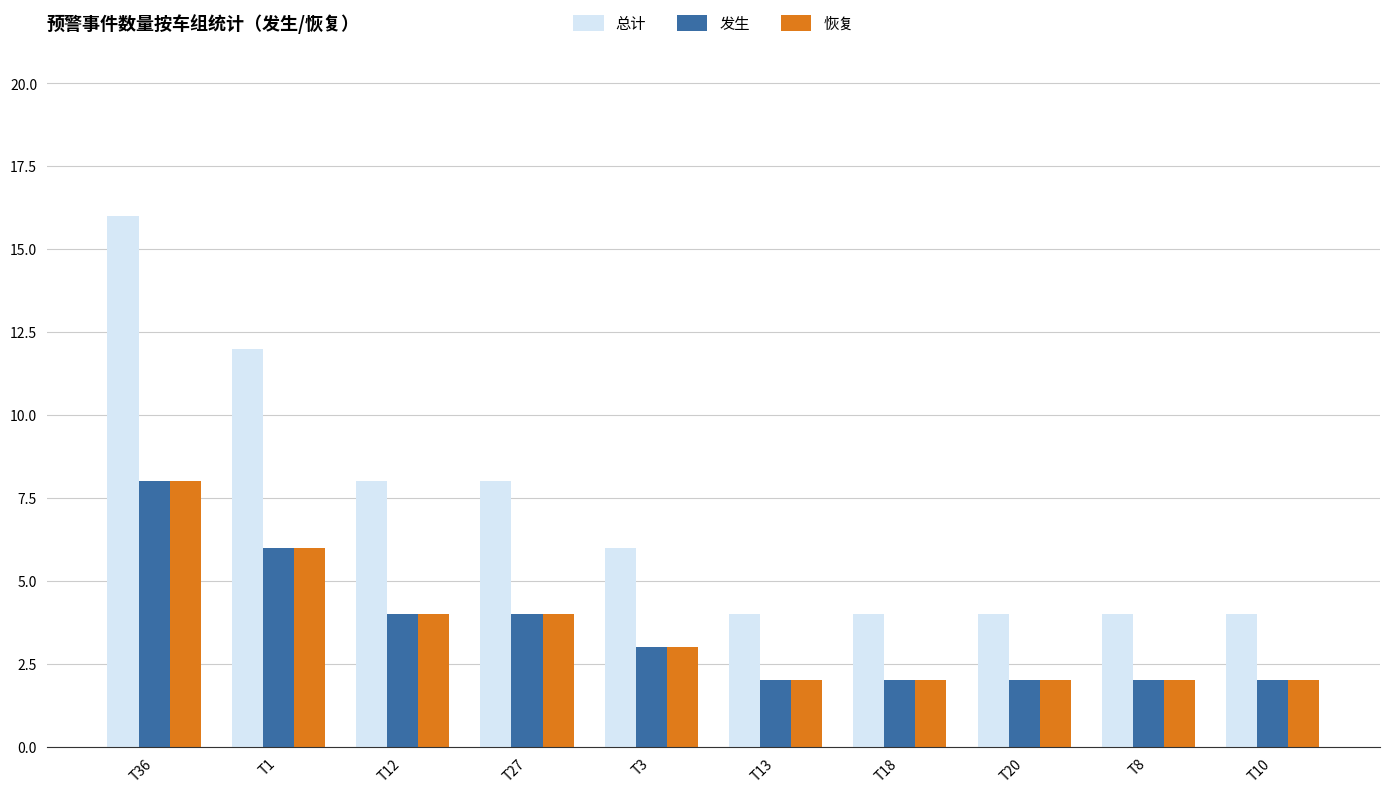

Which category has the highest value in the 发生 series?

T36